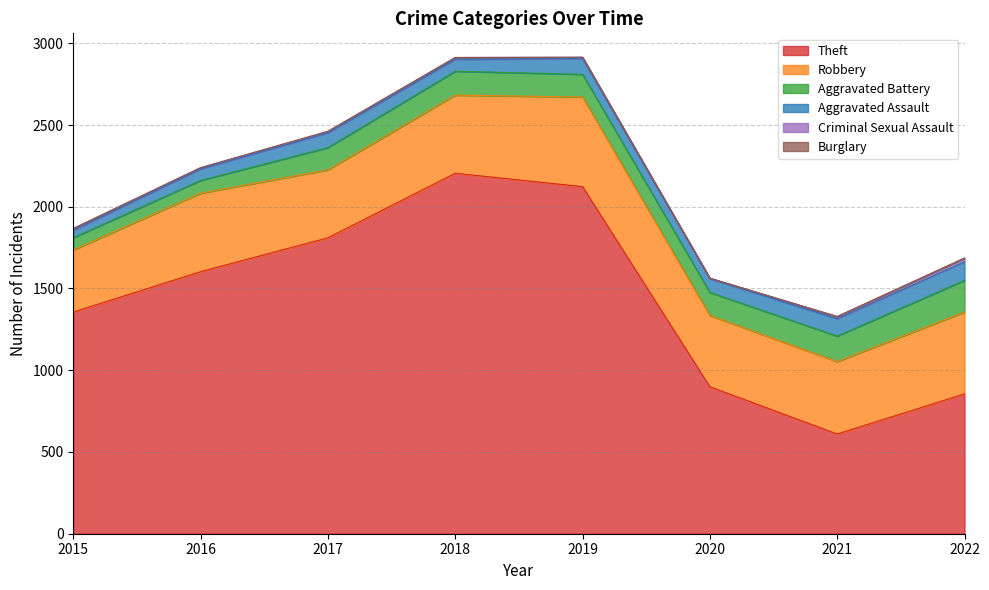

What is the sum of the Criminal Sexual Assault values at 2022 and 2018?

33